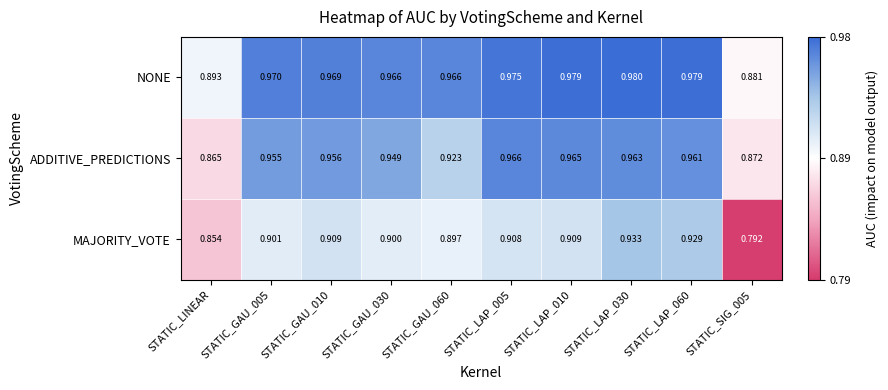

At which label is ADDITIVE_PREDICTIONS closest to 0?

STATIC_LINEAR